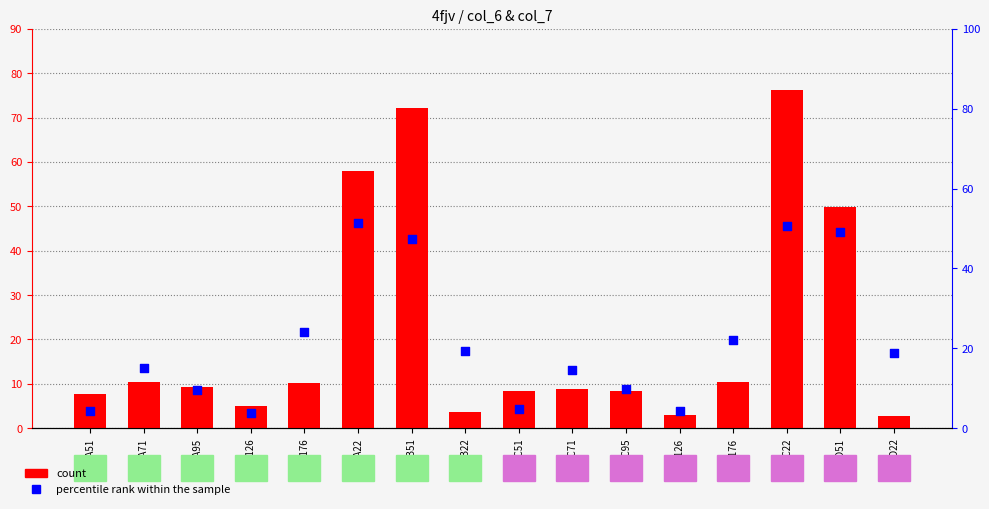

Which series has the largest total across all categories?

percentile rank within the sample